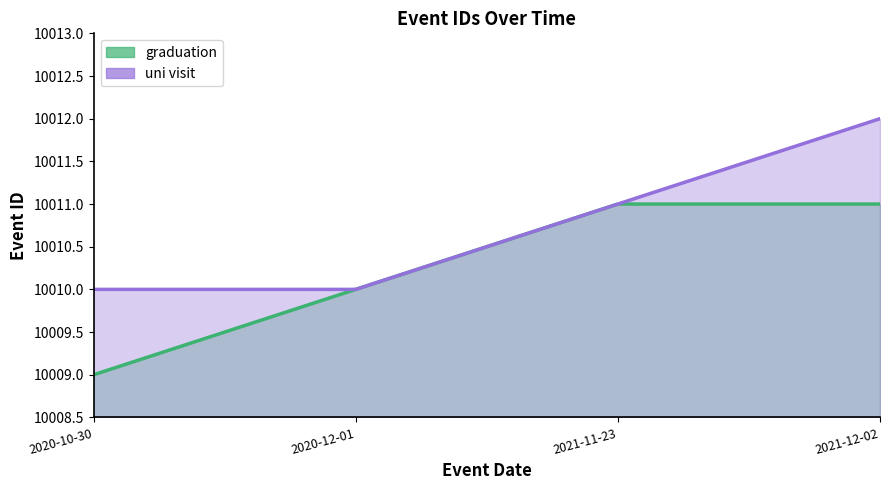

What is the average value of the graduation series?

10010